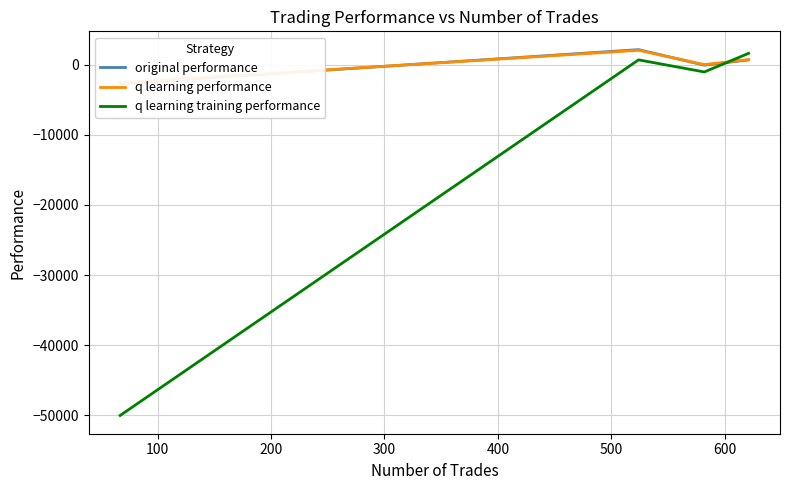

What is the minimum value for q learning training performance?

-50000.0